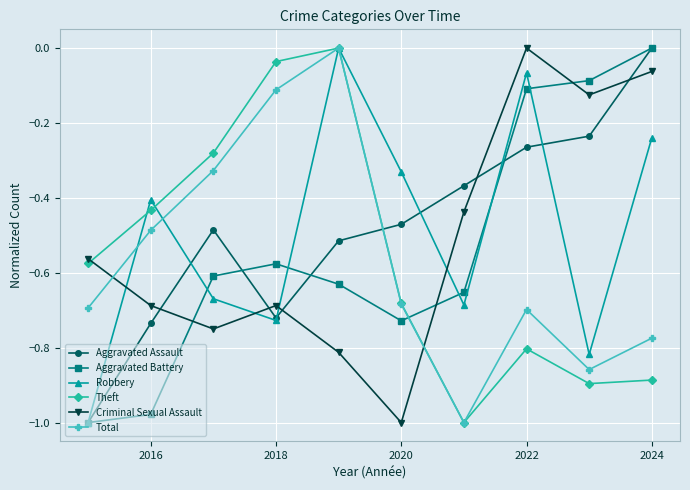

True or false: Aggravated Battery and Robbery cross at least once.

True